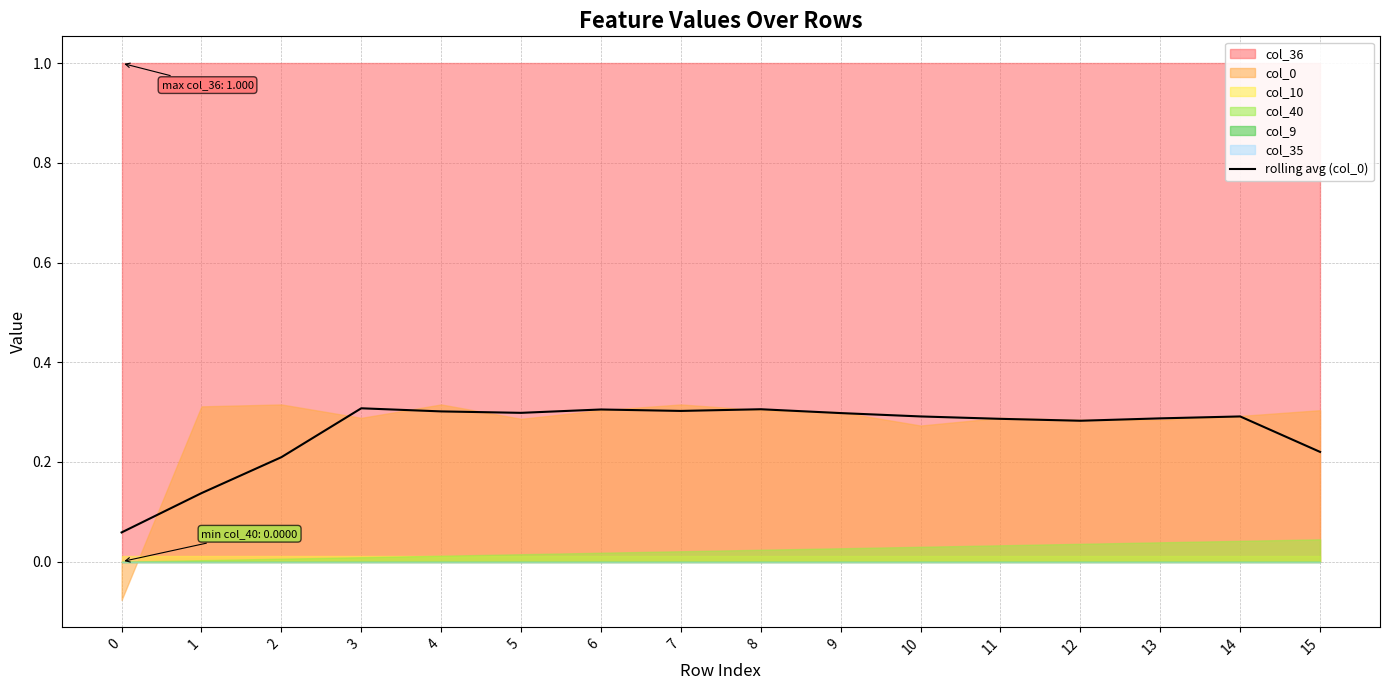

The rolling avg (col_0) series shows 0.4 at 13. True or false?

False